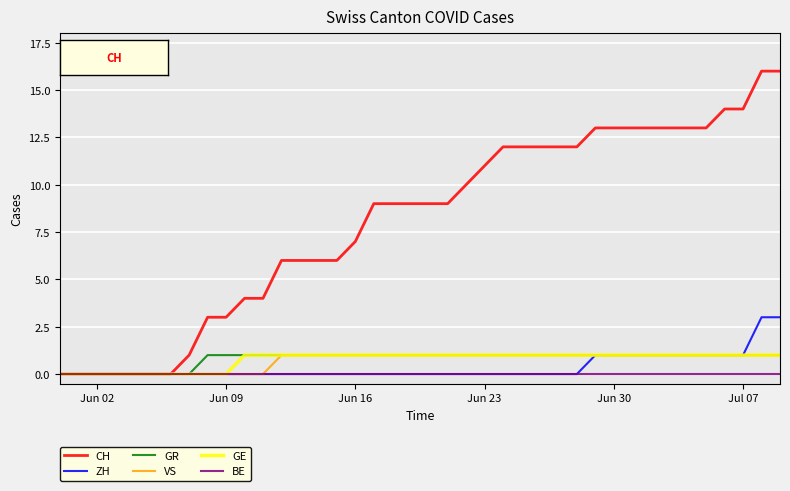

What are all the series names shown in the legend?

CH, ZH, GR, VS, GE, BE